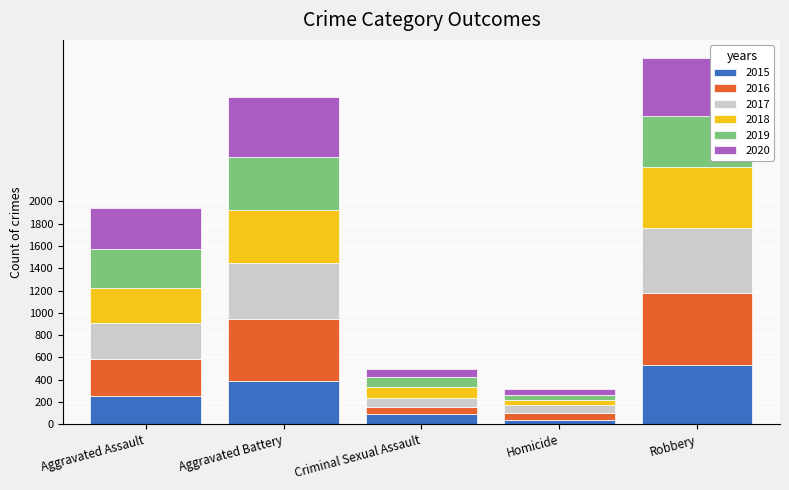

At which label does 2015 reach its peak?

Robbery